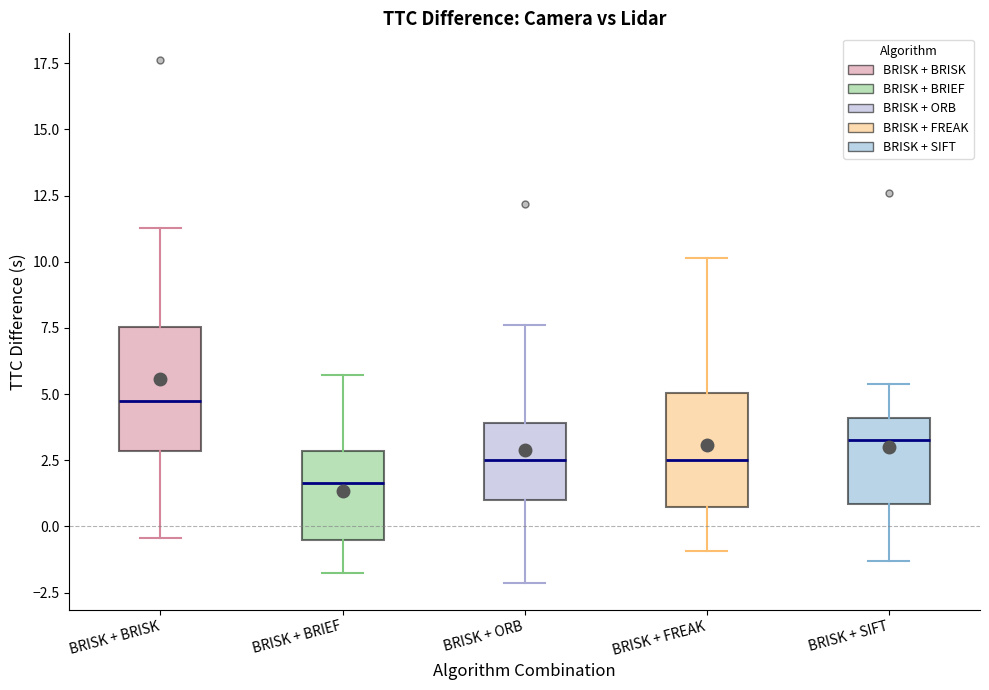

Which box has the lowest median line?

BRISK + BRIEF